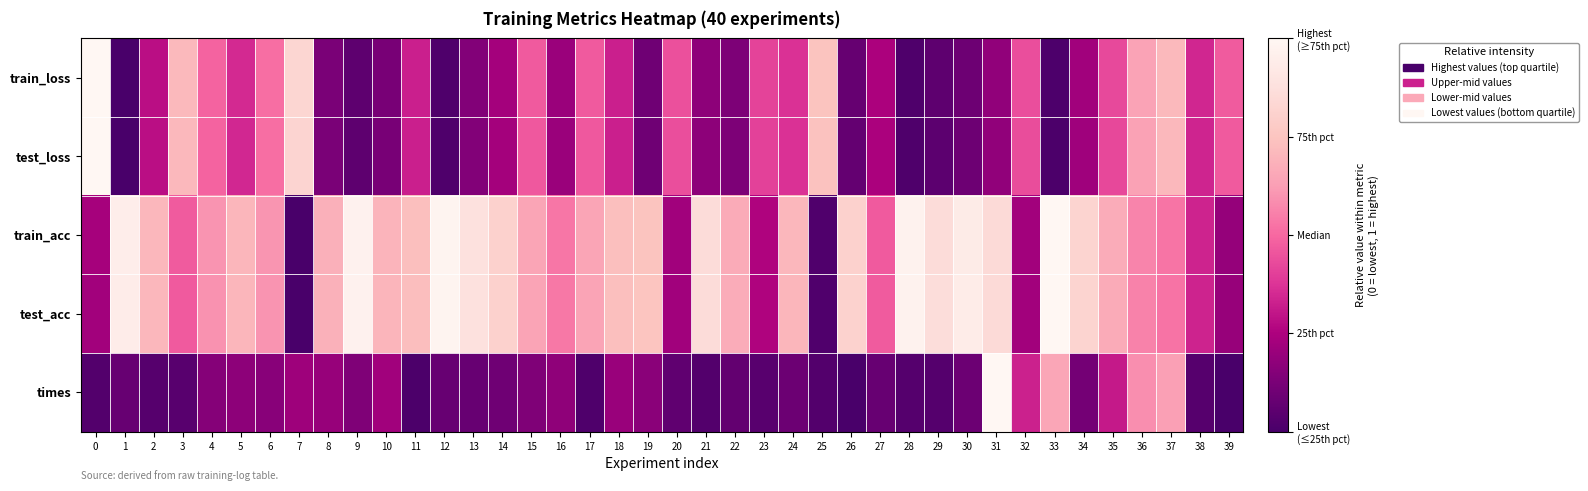

Which series has the largest total across all categories?

train_acc